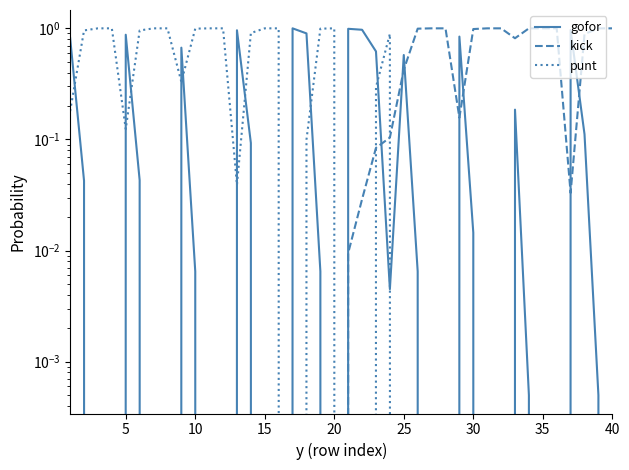

Reading left to right, extract all data points from this chart.

gofor: 0.8	0.0	0.0	0.0	0.9	0.0	0.0	0.0	0.7	0.0	0.0	0.0	1.0	0.1	0.0	0.0	1.0	0.9	0.0	0.0	1.0	1.0	0.6	0.0	0.6	0.0	0.0	0.0	0.8	0.0	0.0	0.0	0.2	0.0	0.0	0.0	1.0	0.1	0.0	0.0
kick: 0.0	0.0	0.0	0.0	0.0	0.0	0.0	0.0	0.0	0.0	0.0	0.0	0.0	0.0	0.0	0.0	0.0	0.0	0.0	0.0	0.0	0.0	0.1	0.1	0.4	1.0	1.0	1.0	0.2	1.0	1.0	1.0	0.8	1.0	1.0	1.0	0.0	0.9	1.0	1.0
punt: 0.2	1.0	1.0	1.0	0.1	1.0	1.0	1.0	0.3	1.0	1.0	1.0	0.0	0.9	1.0	1.0	0.0	0.1	1.0	1.0	0.0	0.0	0.3	0.9	0.0	0.0	0.0	0.0	0.0	0.0	0.0	0.0	0.0	0.0	0.0	0.0	0.0	0.0	0.0	0.0